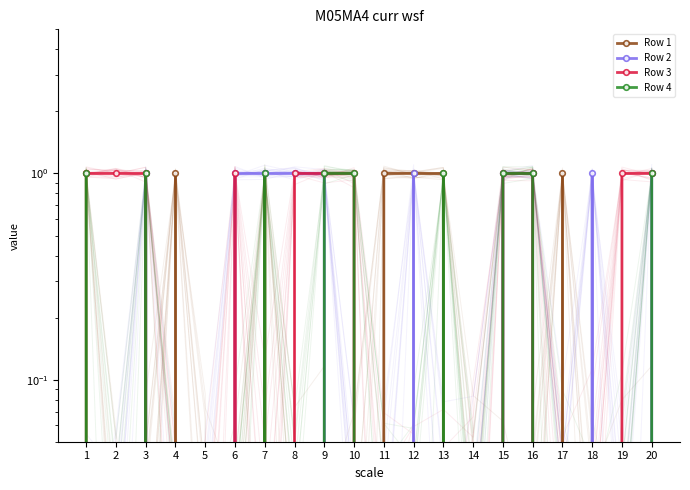

What is the sum of all Row 1 values?

7